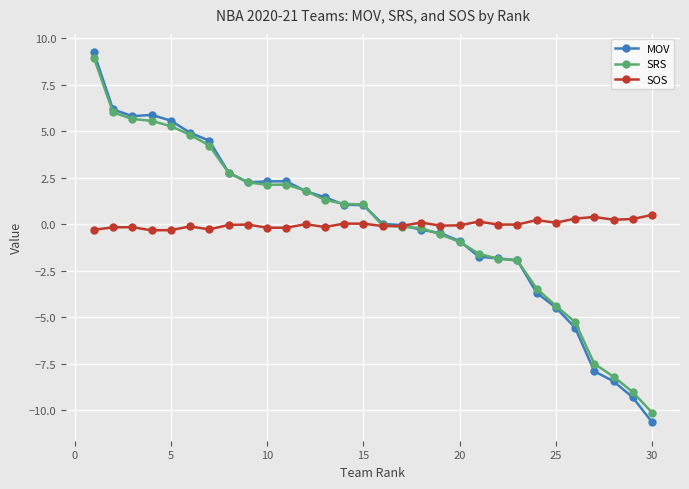

Which series has the largest range (max minus min)?

MOV